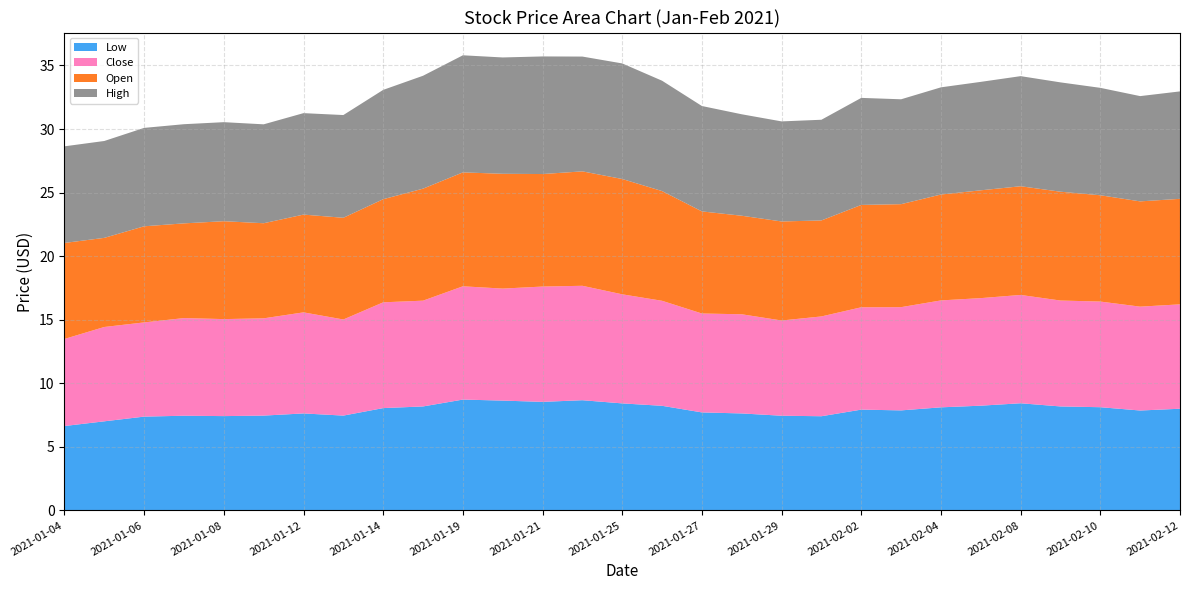

Reading left to right, transcribe all the data shown in this chart.

Low: 2021-01-04=6.6	2021-01-05=7.0	2021-01-06=7.4	2021-01-07=7.4	2021-01-08=7.4	2021-01-11=7.5	2021-01-12=7.6	2021-01-13=7.5	2021-01-14=8.1	2021-01-15=8.2	2021-01-19=8.7	2021-01-20=8.6	2021-01-21=8.5	2021-01-22=8.7	2021-01-25=8.4	2021-01-26=8.2	2021-01-27=7.7	2021-01-28=7.6	2021-01-29=7.4	2021-02-01=7.4	2021-02-02=7.9	2021-02-03=7.9	2021-02-04=8.1	2021-02-05=8.2	2021-02-08=8.4	2021-02-09=8.2	2021-02-10=8.1	2021-02-11=7.9	2021-02-12=8.0
Close: 2021-01-04=6.8	2021-01-05=7.4	2021-01-06=7.4	2021-01-07=7.7	2021-01-08=7.6	2021-01-11=7.7	2021-01-12=7.9	2021-01-13=7.6	2021-01-14=8.3	2021-01-15=8.3	2021-01-19=8.9	2021-01-20=8.8	2021-01-21=9.1	2021-01-22=9.0	2021-01-25=8.6	2021-01-26=8.3	2021-01-27=7.8	2021-01-28=7.8	2021-01-29=7.5	2021-02-01=7.8	2021-02-02=8.1	2021-02-03=8.1	2021-02-04=8.4	2021-02-05=8.5	2021-02-08=8.5	2021-02-09=8.3	2021-02-10=8.3	2021-02-11=8.2	2021-02-12=8.2
Open: 2021-01-04=7.6	2021-01-05=7.0	2021-01-06=7.6	2021-01-07=7.4	2021-01-08=7.7	2021-01-11=7.5	2021-01-12=7.7	2021-01-13=8.0	2021-01-14=8.1	2021-01-15=8.8	2021-01-19=9.0	2021-01-20=9.0	2021-01-21=8.9	2021-01-22=9.0	2021-01-25=9.1	2021-01-26=8.6	2021-01-27=8.0	2021-01-28=7.8	2021-01-29=7.8	2021-02-01=7.6	2021-02-02=8.1	2021-02-03=8.1	2021-02-04=8.3	2021-02-05=8.5	2021-02-08=8.6	2021-02-09=8.6	2021-02-10=8.4	2021-02-11=8.3	2021-02-12=8.3
High: 2021-01-04=7.6	2021-01-05=7.6	2021-01-06=7.7	2021-01-07=7.8	2021-01-08=7.8	2021-01-11=7.8	2021-01-12=8.0	2021-01-13=8.1	2021-01-14=8.6	2021-01-15=8.9	2021-01-19=9.2	2021-01-20=9.1	2021-01-21=9.2	2021-01-22=9.0	2021-01-25=9.1	2021-01-26=8.7	2021-01-27=8.3	2021-01-28=8.0	2021-01-29=7.9	2021-02-01=7.9	2021-02-02=8.4	2021-02-03=8.2	2021-02-04=8.4	2021-02-05=8.5	2021-02-08=8.7	2021-02-09=8.6	2021-02-10=8.4	2021-02-11=8.3	2021-02-12=8.4